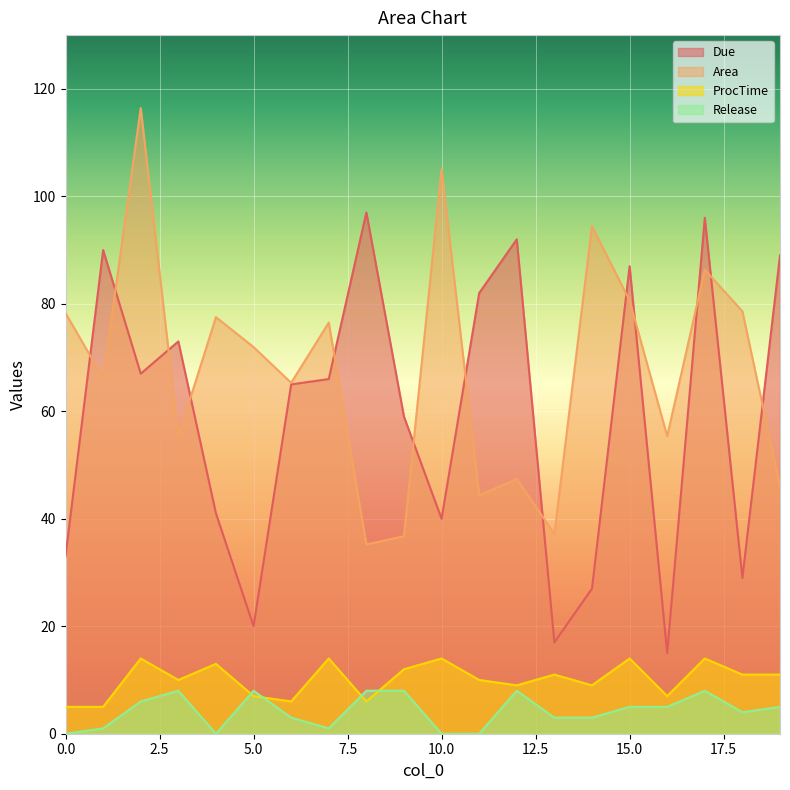

Reading left to right, what are all the values shown in this chart?

Due: 33.0	90.0	67.0	73.0	41.0	20.0	65.0	66.0	97.0	59.0	40.0	82.0	92.0	17.0	27.0	87.0	15.0	96.0	29.0	89.0
Area: 78.3	66.2	116.4	55.4	77.5	72.0	65.3	76.5	35.2	36.8	105.1	44.4	47.4	37.2	94.5	80.6	55.4	86.3	78.6	46.0
ProcTime: 5.0	5.0	14.0	10.0	13.0	7.0	6.0	14.0	6.0	12.0	14.0	10.0	9.0	11.0	9.0	14.0	7.0	14.0	11.0	11.0
Release: 0.0	1.0	6.0	8.0	0.0	8.0	3.0	1.0	8.0	8.0	0.0	0.0	8.0	3.0	3.0	5.0	5.0	8.0	4.0	5.0